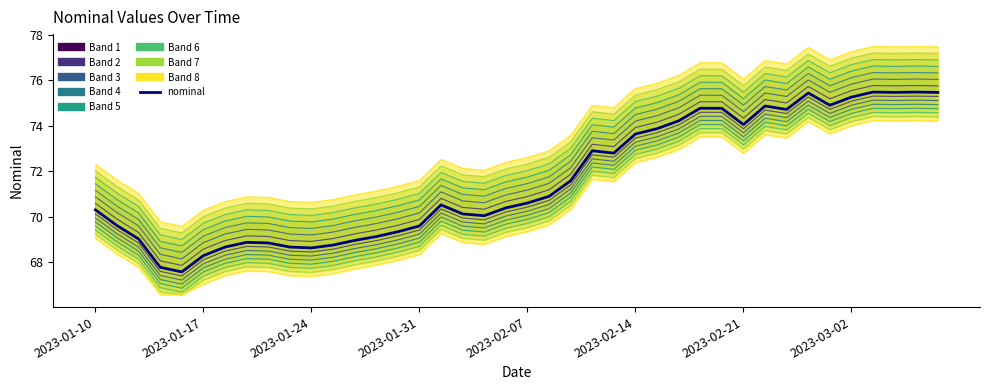

Approximately how many times larger is the value at 18 compared to 28?

0.9